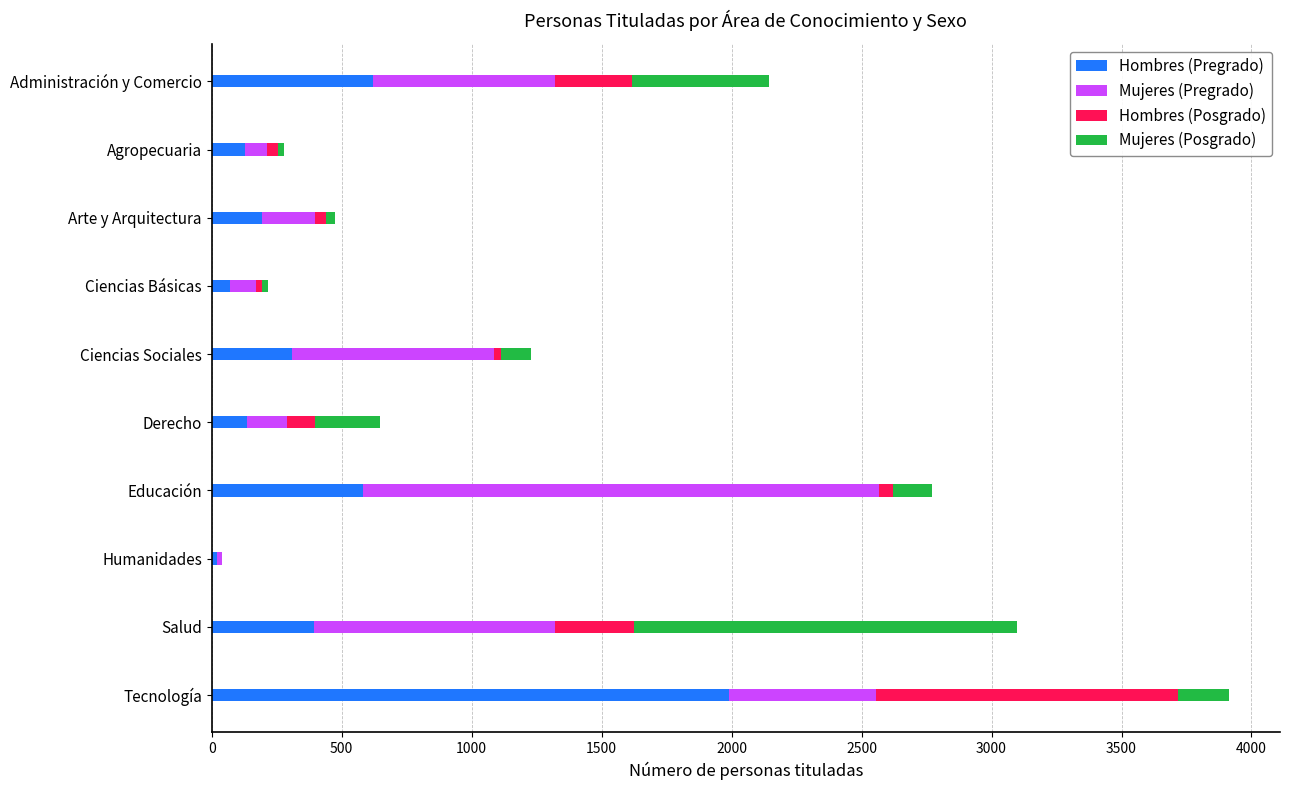

Is it true that Hombres (Pregrado) equals 192 at Arte y Arquitectura?

True